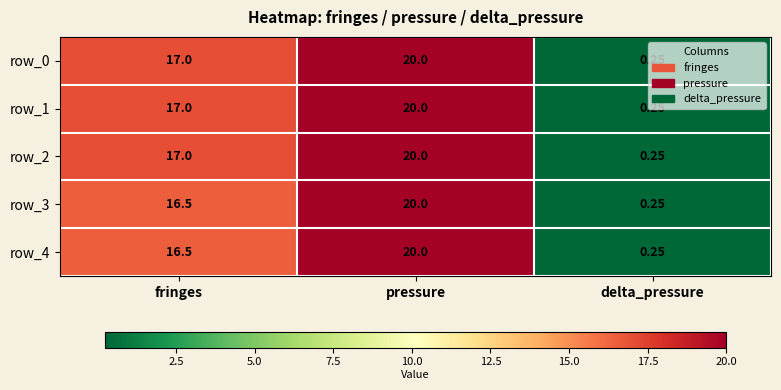

At which category is the sum across all series the highest?

pressure